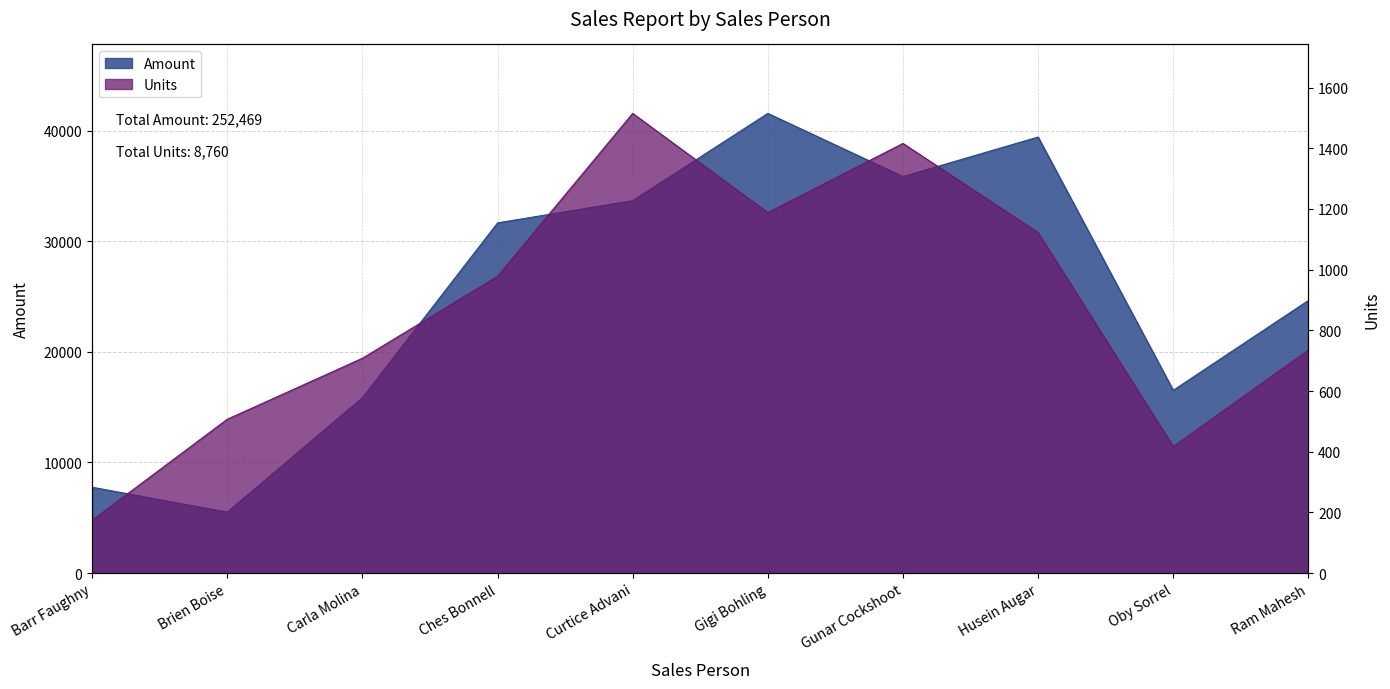

The Amount series shows 18441 at Curtice Advani. True or false?

False